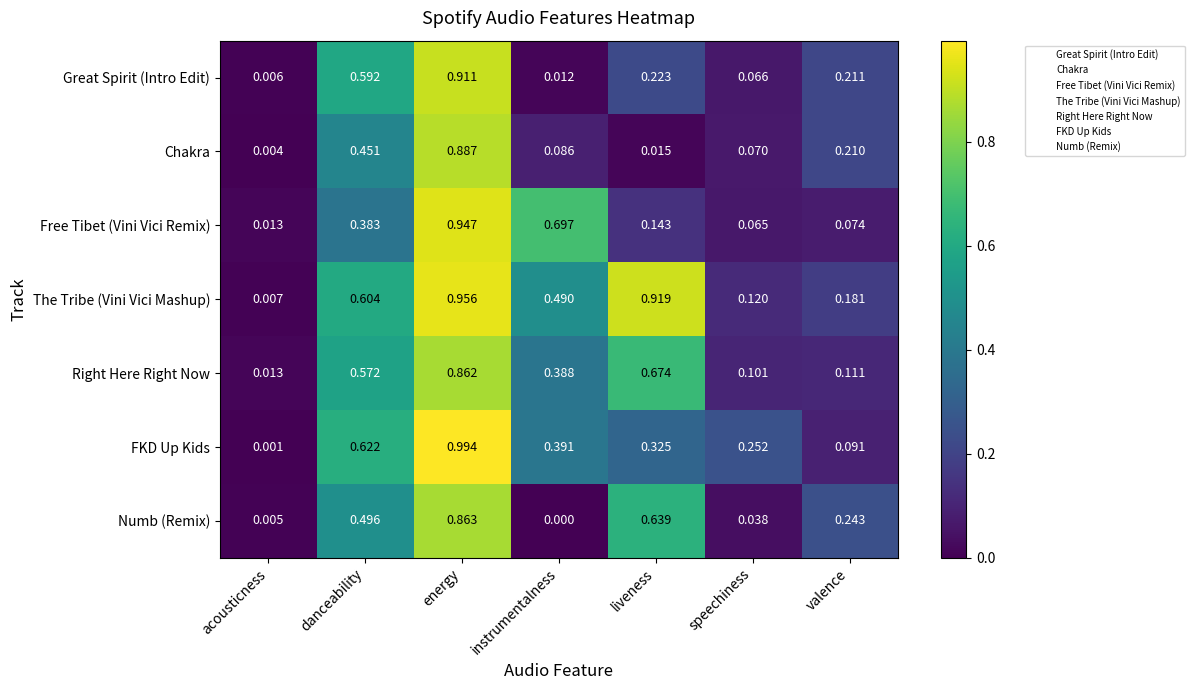

At which category is the sum across all series the highest?

energy